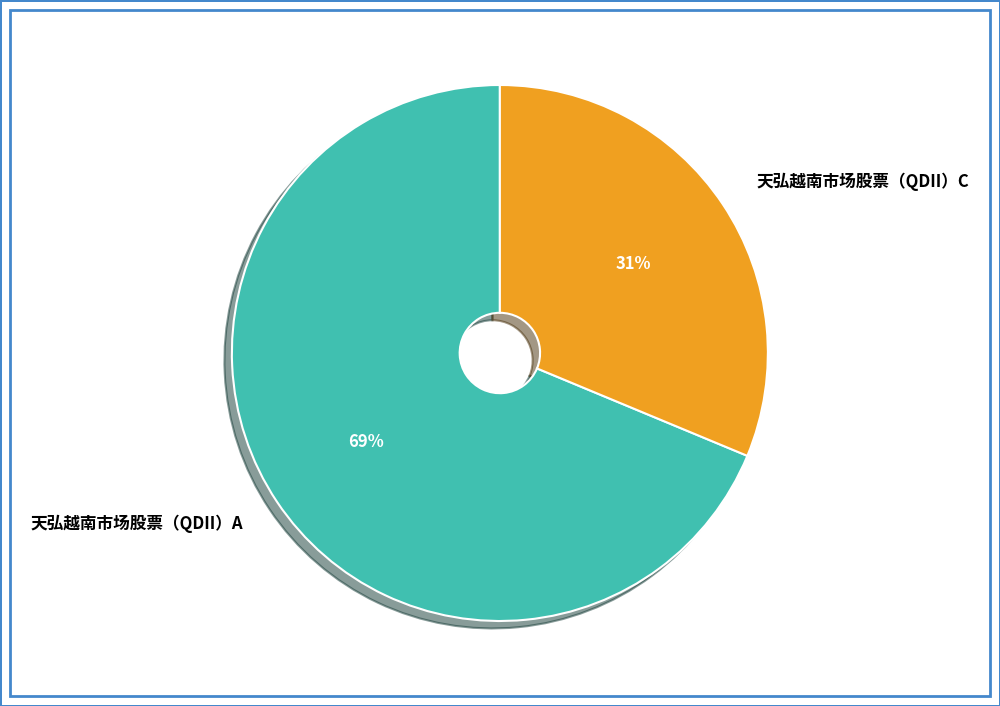

True or false: 天弘越南市场股票（QDII）A accounts for 69% of the total.

True